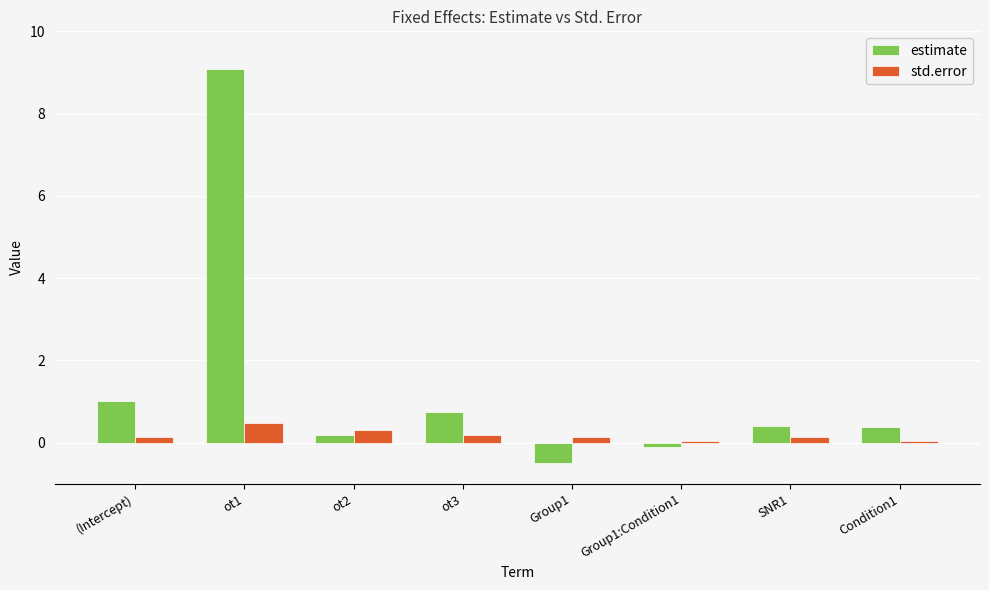

What is the label of the 5th bar from the right?

ot3